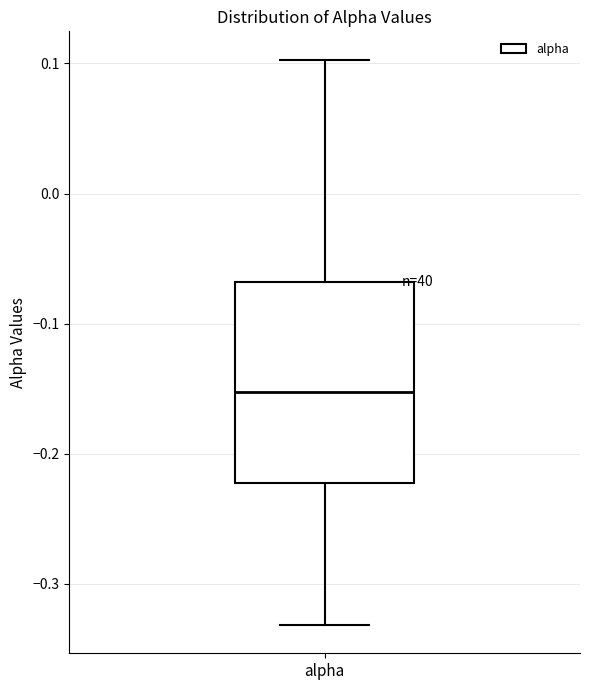

Read this box plot against the y-axis: the position of the median line, the range covered by the box, and the ends of both whiskers. The values are not printed on the chart, so give them approximately, as read against the axis.

median -0.15, box -0.22 to -0.07, whiskers -0.33 to 0.10